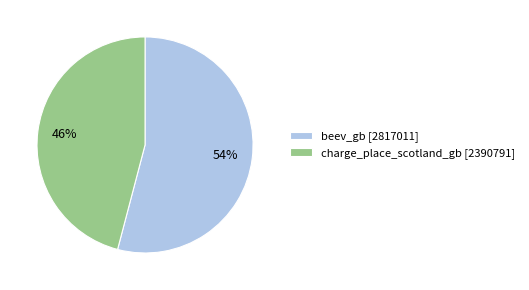

How many segments does this pie chart have?

2